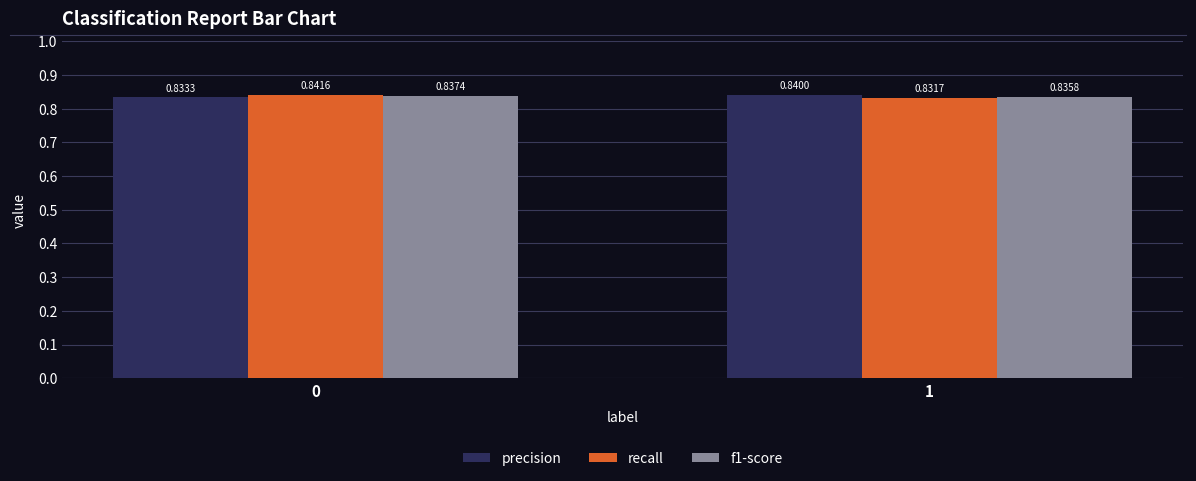

What is the total value across all series at 1?

2.5